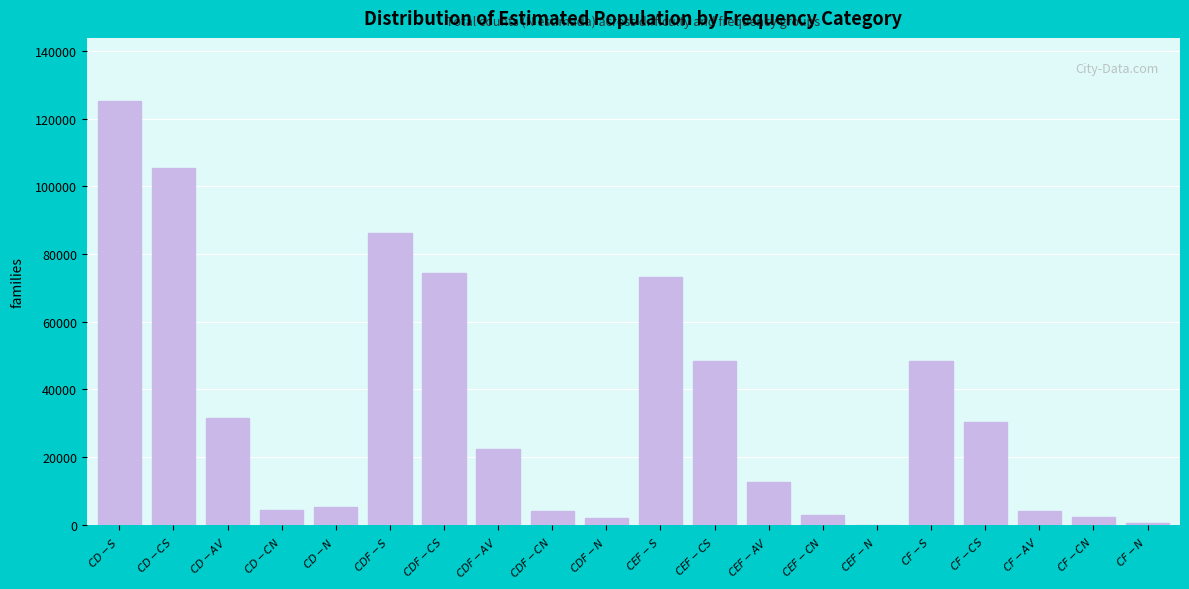

What is the maximum value shown in the chart?

125061